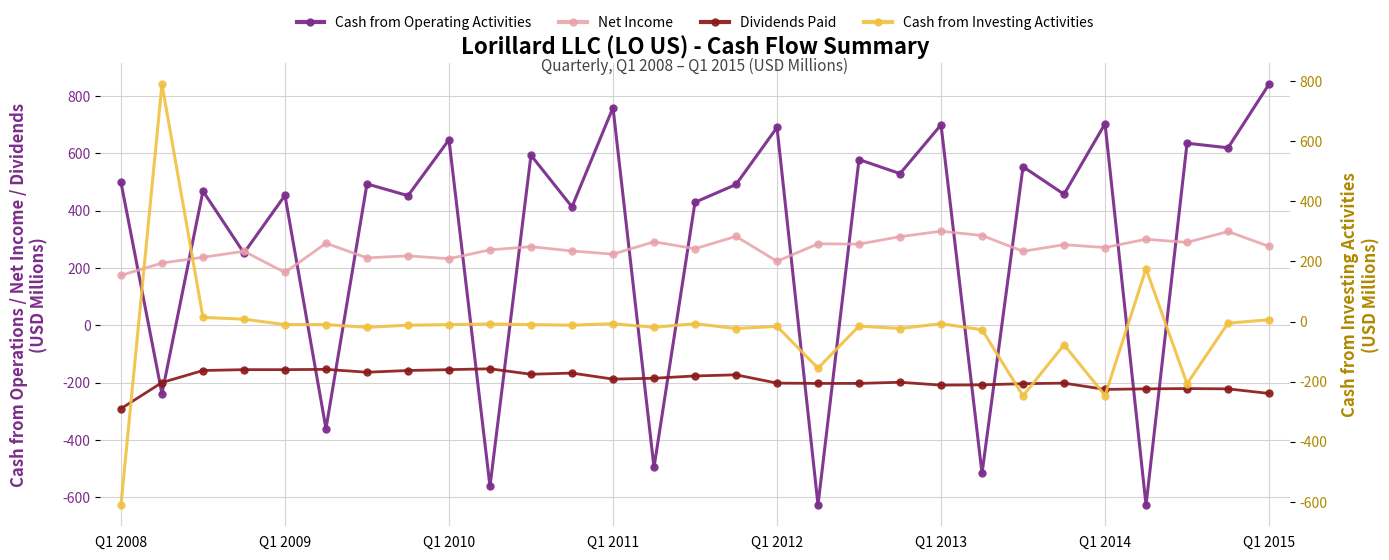

Reading right to left, extract all data points from this chart.

Cash from Operating Activities: 841	619	635	-628	703	457	553	-517	699	529	578	-627	690	491	429	-496	759	413	593	-562	647	452	493	-361	453	252	468	-239	499
Net Income: 275	327	289	300	271	281	258	313	328	309	283	284	223	310	267	291	248	259	274	263	232	242	235	286	184	258	237	217	174
Dividends Paid: -238	-222	-221	-222	-224	-202	-204	-208	-209	-199	-203	-203	-202	-173	-177	-185	-188	-167	-171	-152	-155	-158	-164	-154	-155	-155	-158	-200	-291
Cash from Investing Activities: 6	-5	-207	176	-246	-77	-247	-27	-7	-23	-15	-155	-16	-23	-7	-19	-7	-12	-10	-8	-10	-12	-19	-10	-10	8	14	790	-611